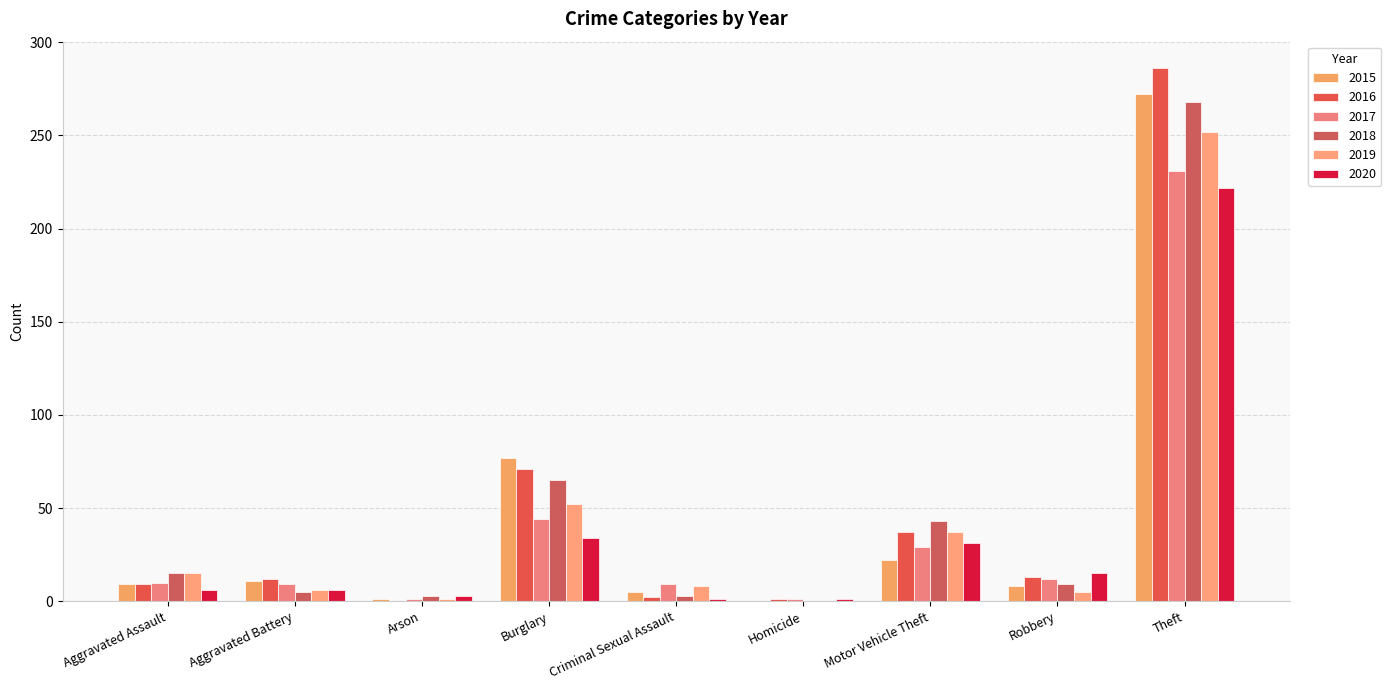

True or false: 2020 has a value of 15 at Robbery.

True